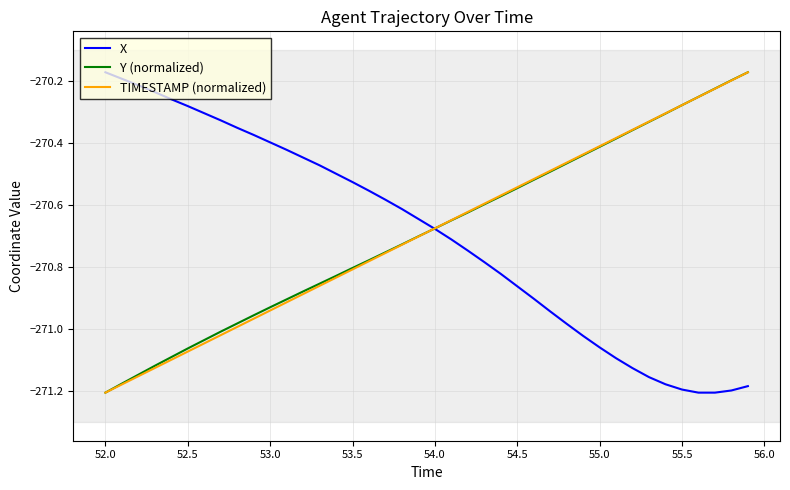

Is this an area chart (filled region under the line)?

No